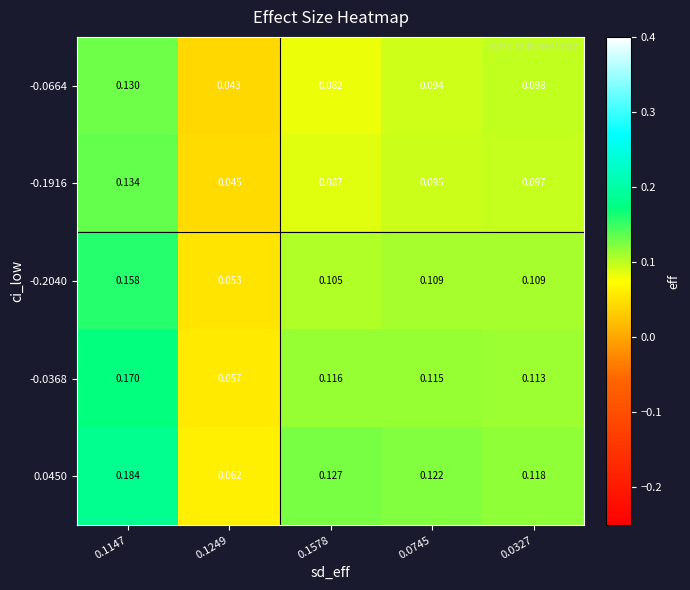

Between 0.1147 and 0.0745, which series saw the biggest shift?

0.0450